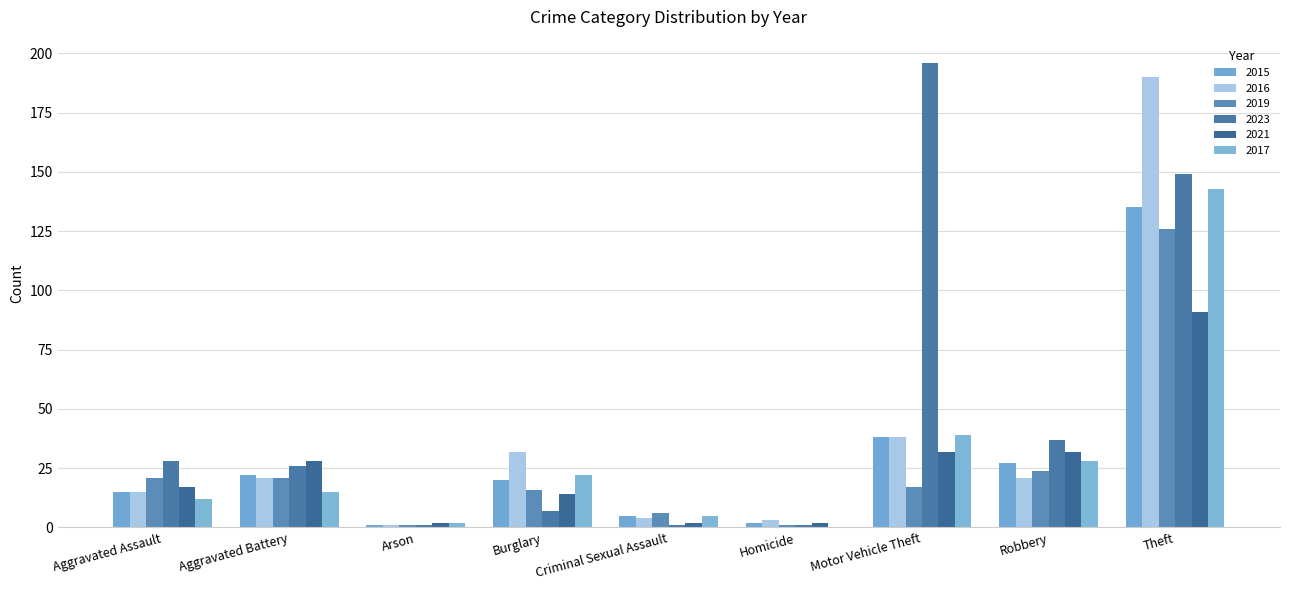

What position from the right is Aggravated Assault?

9